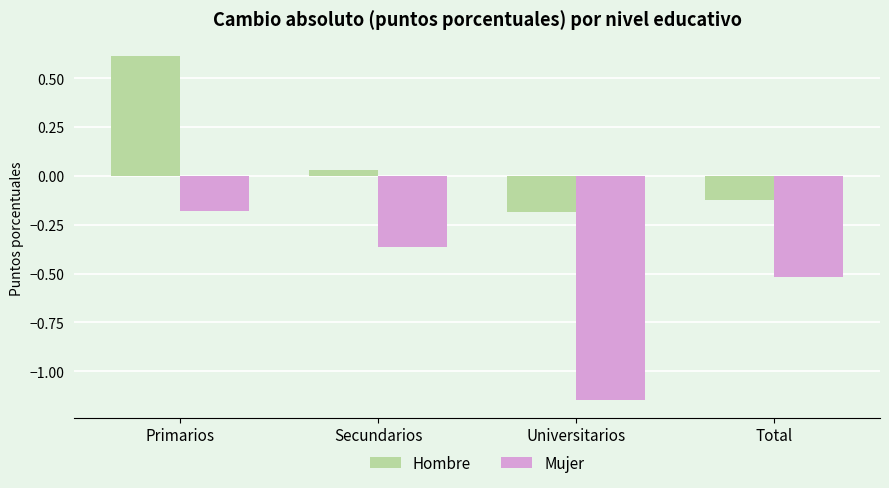

Between Secundarios and Total, which series saw the biggest shift?

Hombre